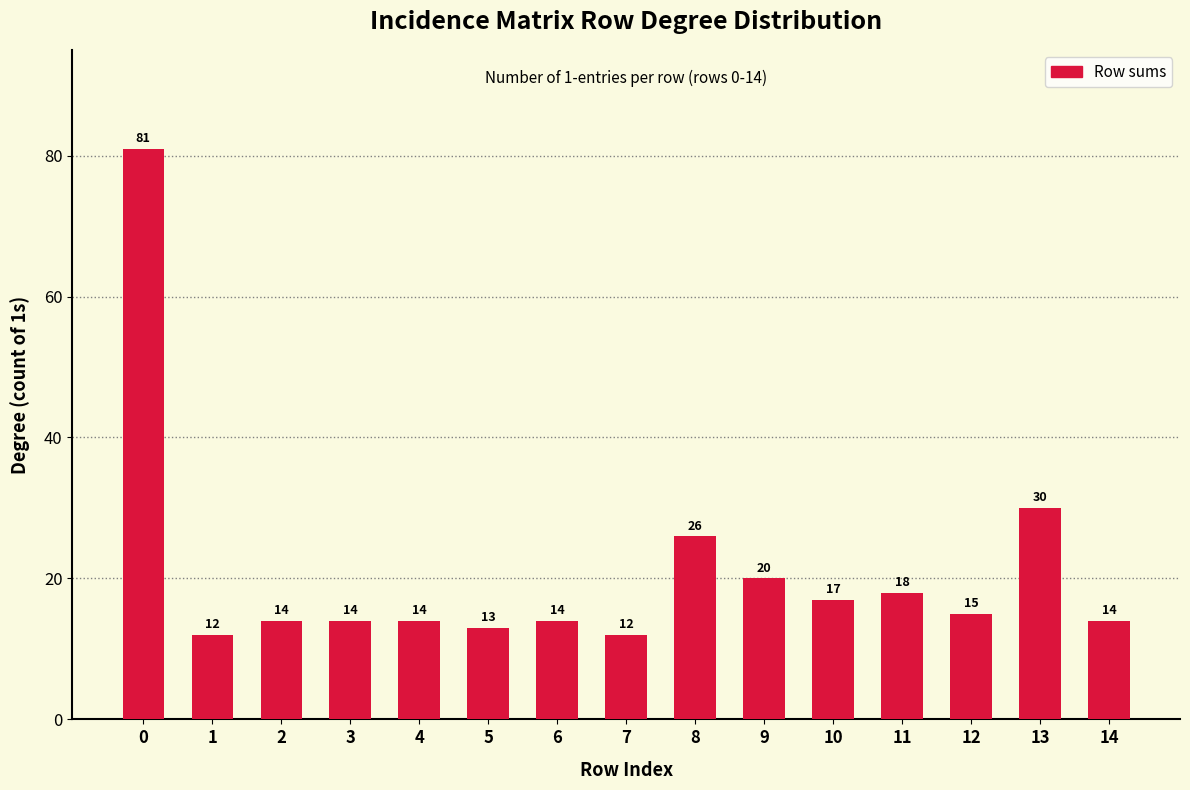

Approximately how many times larger is the value at 13 compared to 5?

2.3